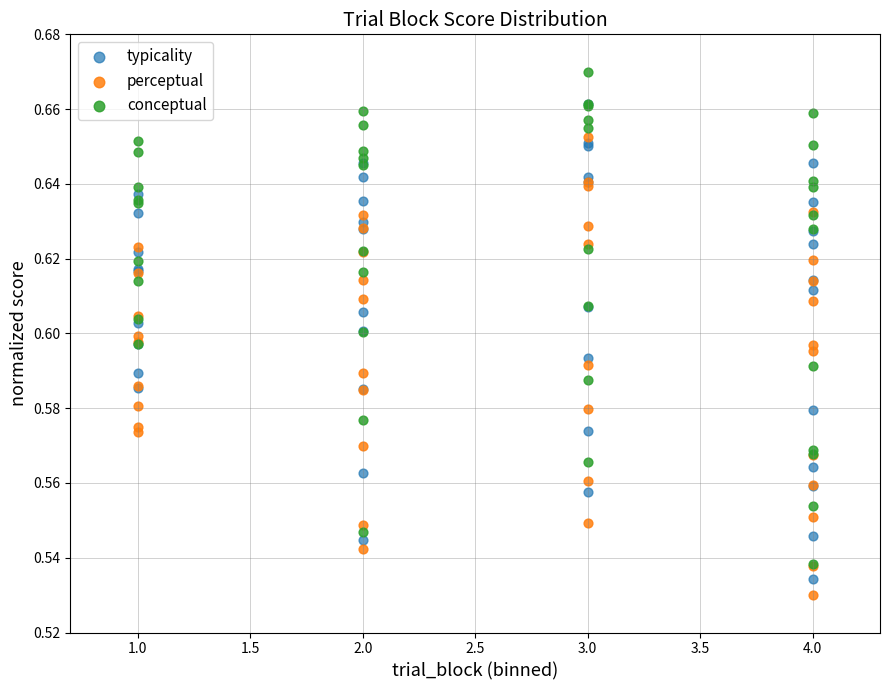

Which series contains the highest Y value?

conceptual